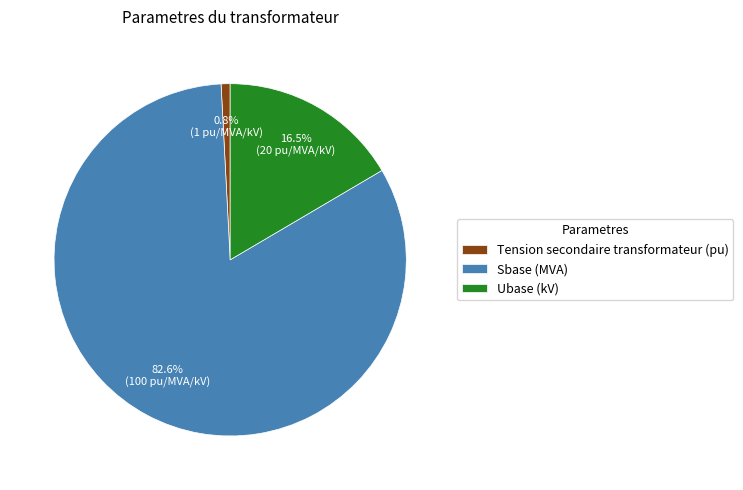

Does Ubase (kV) represent more than half of the total?

No